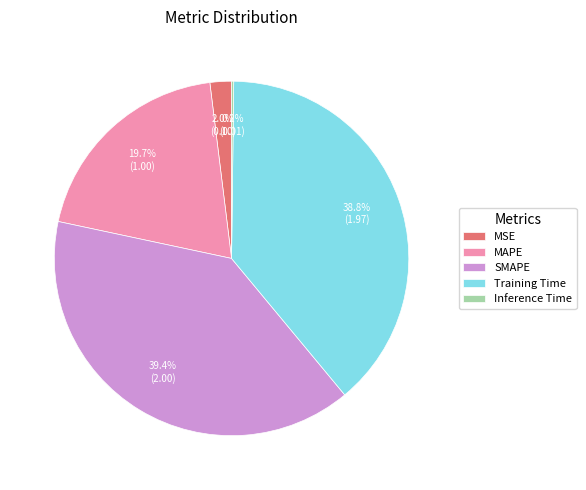

Is SMAPE the majority of the pie?

No